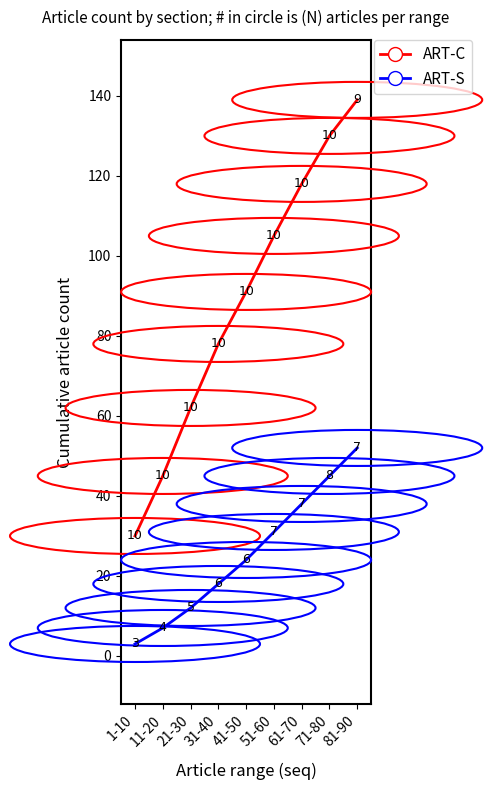

List the series in order of their peak value, highest first.

ART-C, ART-S